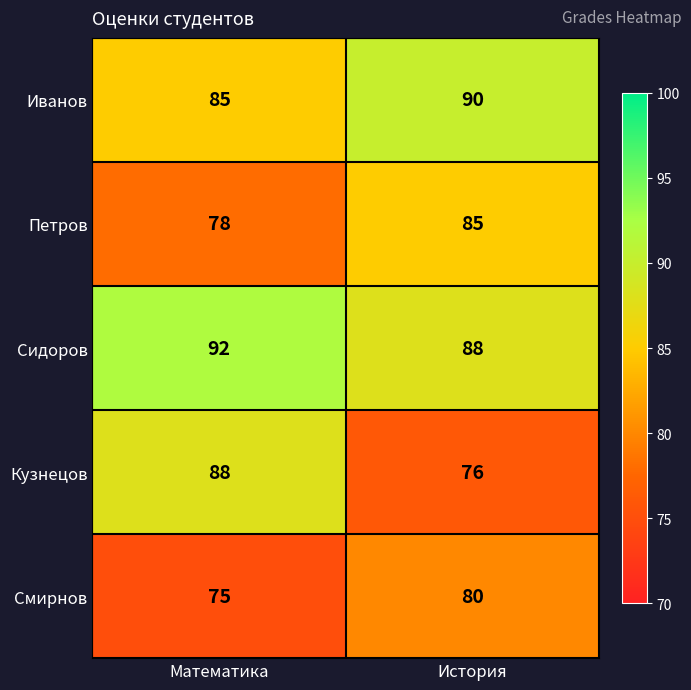

True or false: Петров has a value of 115 at История.

False